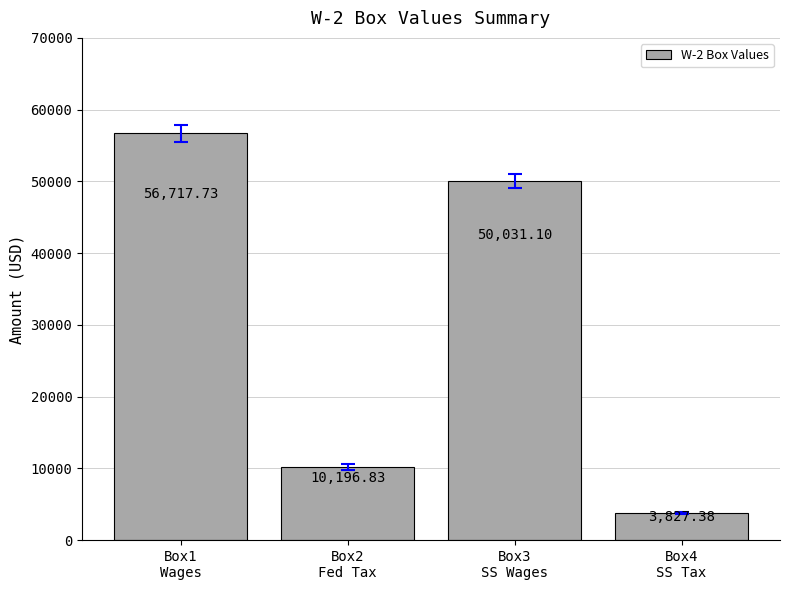

Does the chart contain any negative values?

No